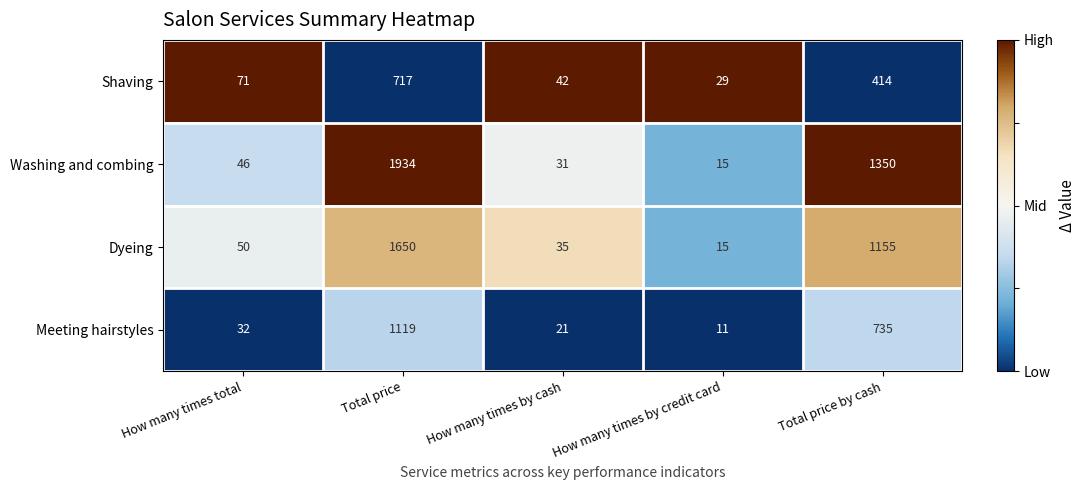

Reading right to left, extract all data points from this chart.

Shaving: Total price by cash=414	How many times by credit card=29	How many times by cash=42	Total price=717	How many times total=71
Washing and combing: Total price by cash=1350	How many times by credit card=15	How many times by cash=31	Total price=1934	How many times total=46
Dyeing: Total price by cash=1155	How many times by credit card=15	How many times by cash=35	Total price=1650	How many times total=50
Meeting hairstyles: Total price by cash=735	How many times by credit card=11	How many times by cash=21	Total price=1119	How many times total=32